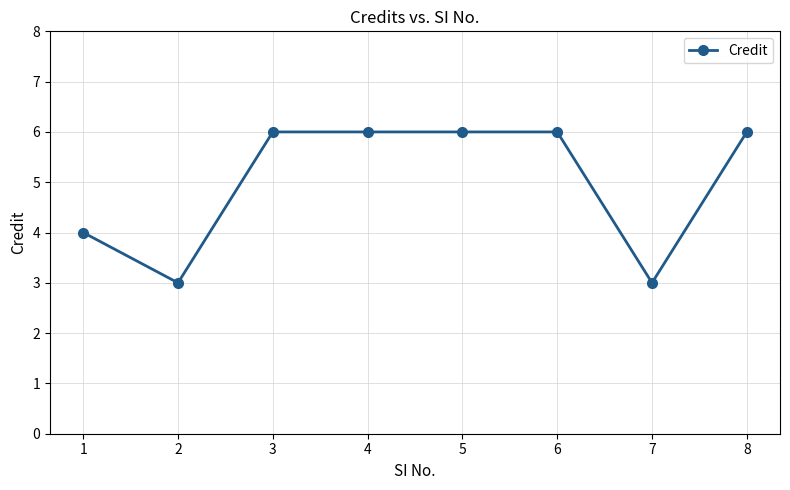

Where is the first local minimum?

2